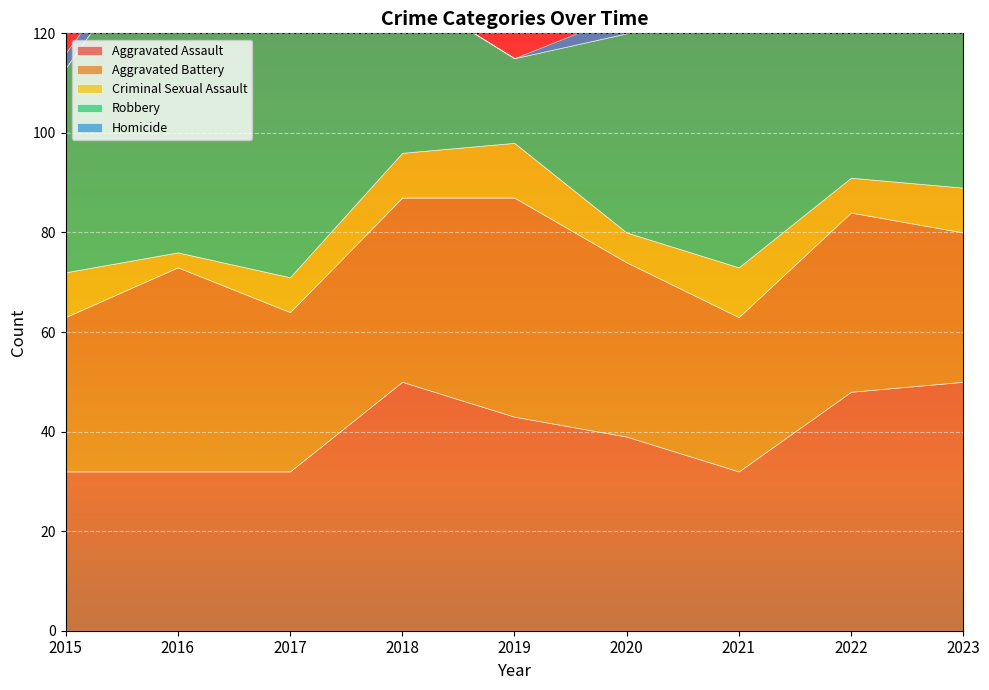

What is the maximum value shown in the chart?

69